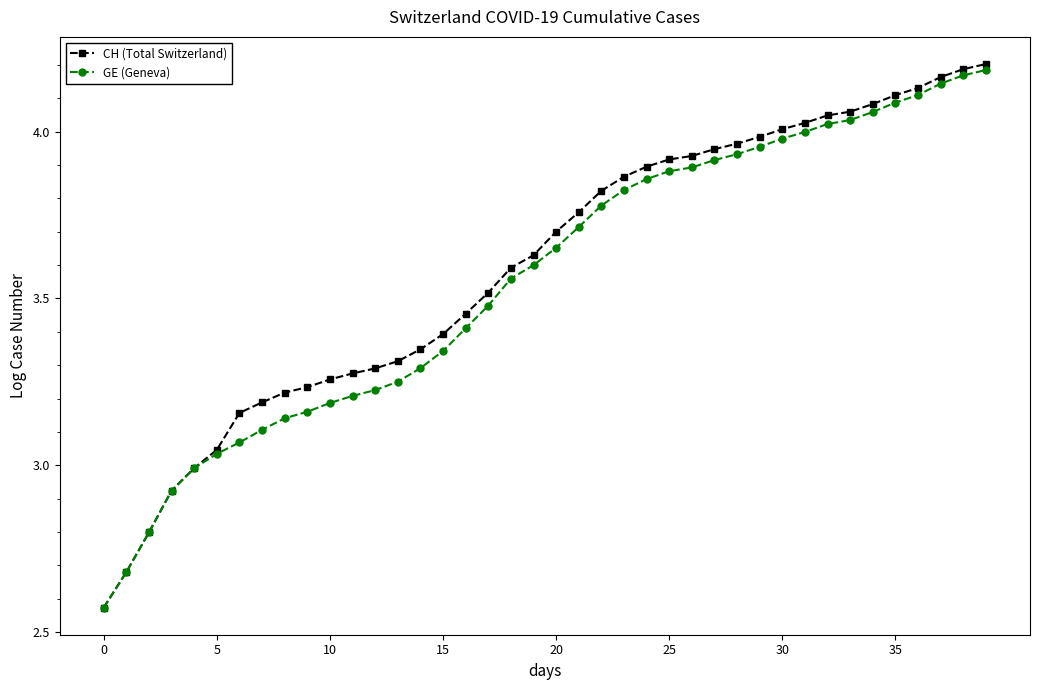

Which series has the widest spread of values?

CH (Total Switzerland)